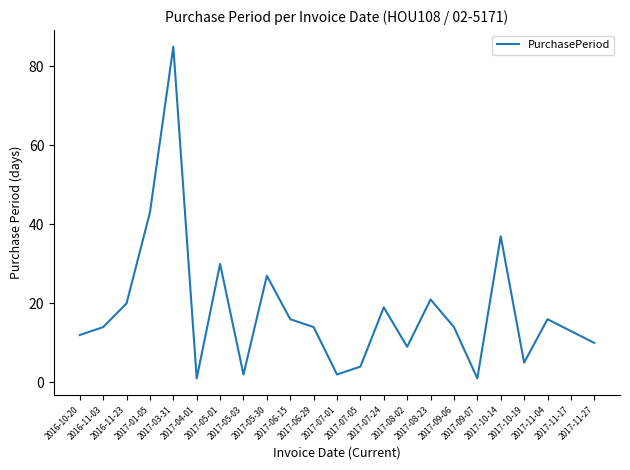

Approximately how many times larger is the value at 2017-05-30 compared to 2017-03-31?

0.3